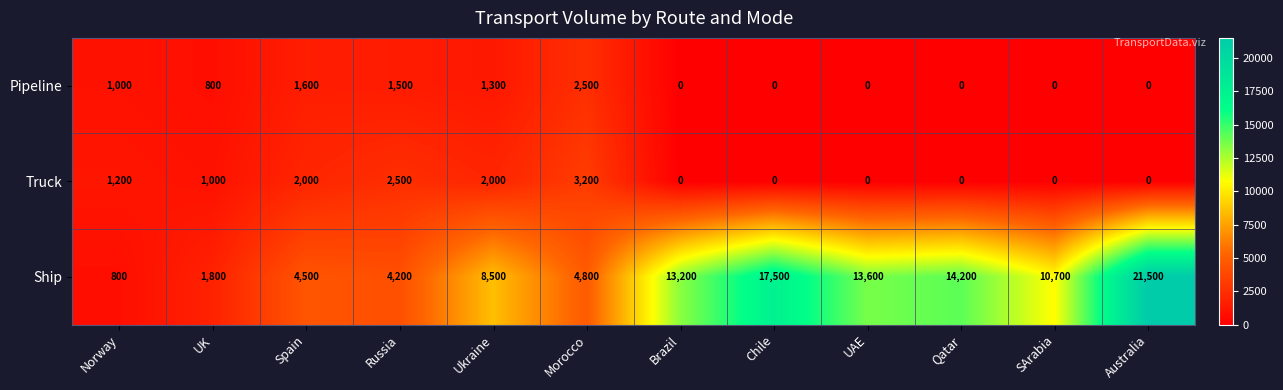

Which category has the highest value in the Truck series?

Morocco